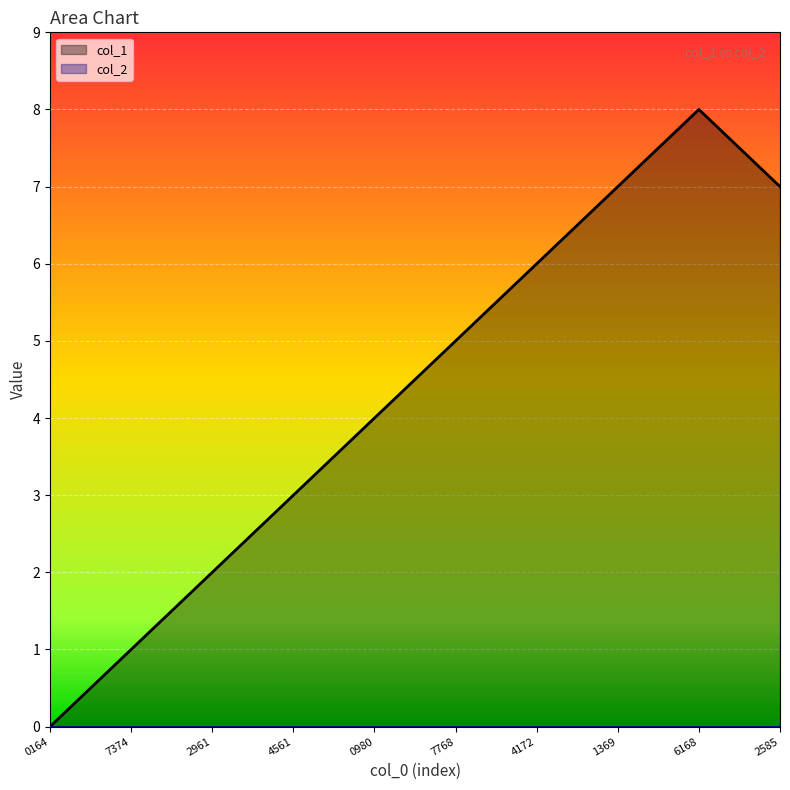

Count the values in the range 2 to 7.

7